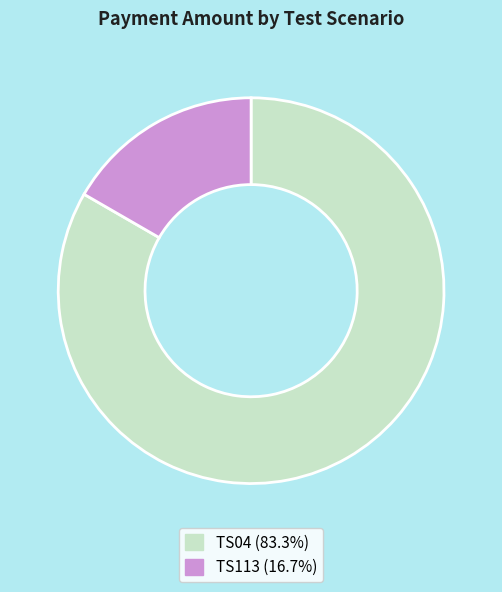

Does TS04 (83.3%) account for over 50% of the chart?

Yes